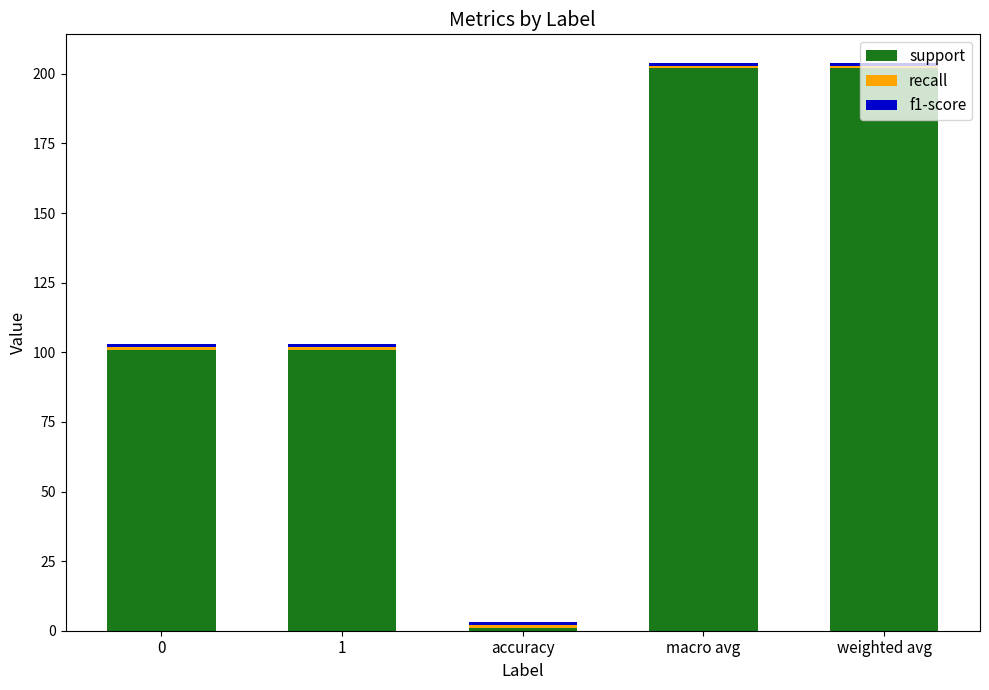

What is the difference between the second highest and second lowest values in the support series?

101